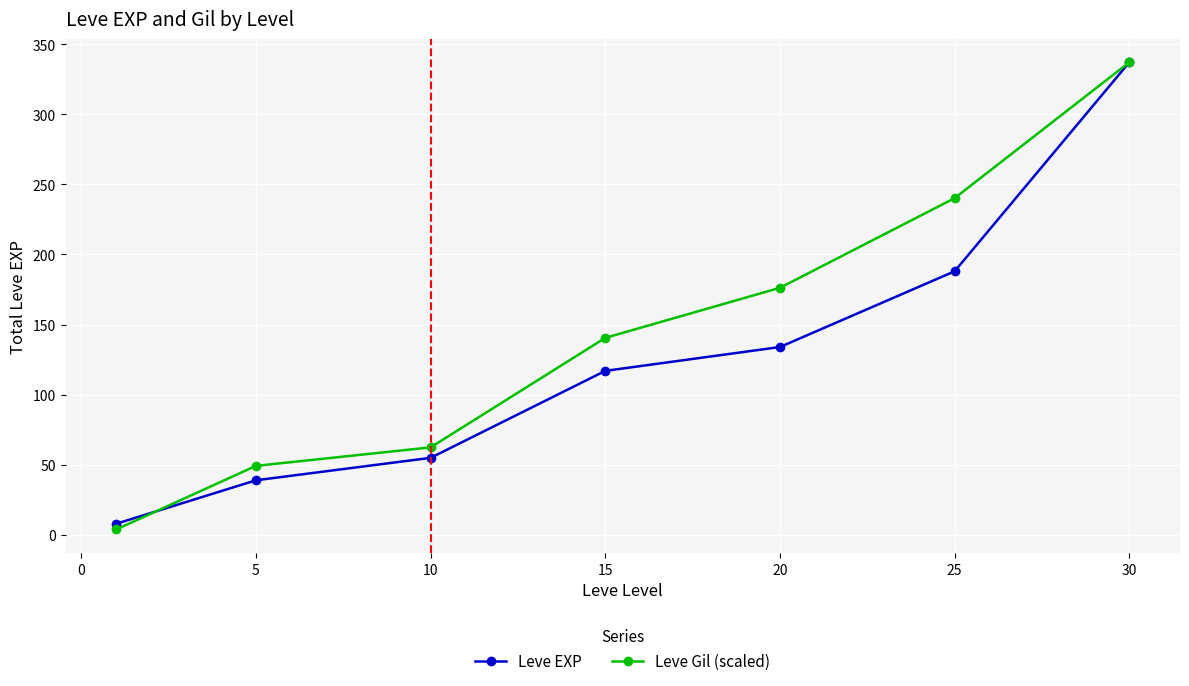

What is the value of the Leve EXP point at the 5th from the left?

134.0